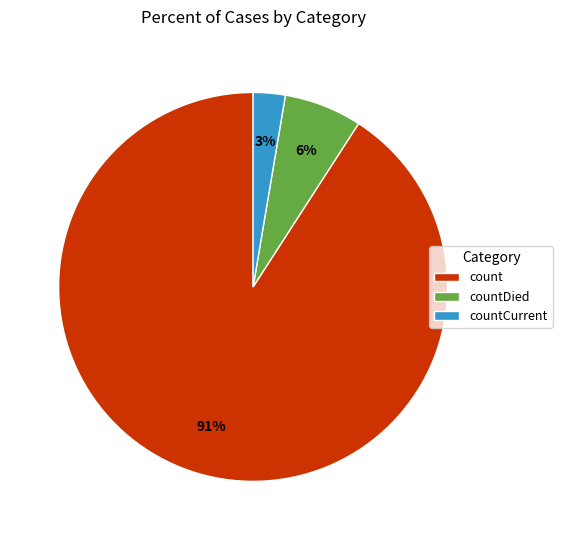

Is it true that count is 79% of the pie?

False